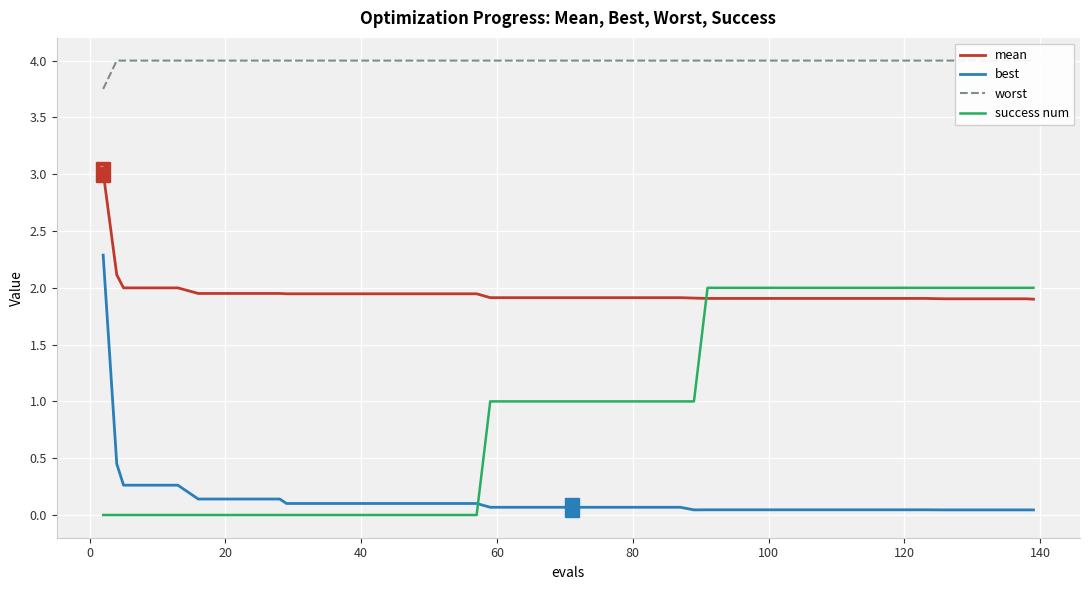

Reading right to left, list all the values displayed in this chart.

mean: 1.9	1.9	1.9	1.9	1.9	1.9	1.9	1.9	1.9	1.9	1.9	1.9	1.9	1.9	1.9	1.9	1.9	1.9	1.9	1.9	1.9	1.9	1.9	1.9	1.9	1.9	1.9	1.9	1.9	1.9	1.9	2.0	2.0	2.0	2.0	2.0	2.0	2.0	2.1	3.0
best: 0.0	0.0	0.0	0.0	0.0	0.0	0.0	0.0	0.0	0.0	0.0	0.0	0.0	0.0	0.0	0.1	0.1	0.1	0.1	0.1	0.1	0.1	0.1	0.1	0.1	0.1	0.1	0.1	0.1	0.1	0.1	0.1	0.1	0.1	0.1	0.3	0.3	0.3	0.5	2.3
worst: 4.0	4.0	4.0	4.0	4.0	4.0	4.0	4.0	4.0	4.0	4.0	4.0	4.0	4.0	4.0	4.0	4.0	4.0	4.0	4.0	4.0	4.0	4.0	4.0	4.0	4.0	4.0	4.0	4.0	4.0	4.0	4.0	4.0	4.0	4.0	4.0	4.0	4.0	4.0	3.8
success num: 2.0	2.0	2.0	2.0	2.0	2.0	2.0	2.0	2.0	2.0	2.0	2.0	2.0	2.0	1.0	1.0	1.0	1.0	1.0	1.0	1.0	1.0	1.0	0.0	0.0	0.0	0.0	0.0	0.0	0.0	0.0	0.0	0.0	0.0	0.0	0.0	0.0	0.0	0.0	0.0